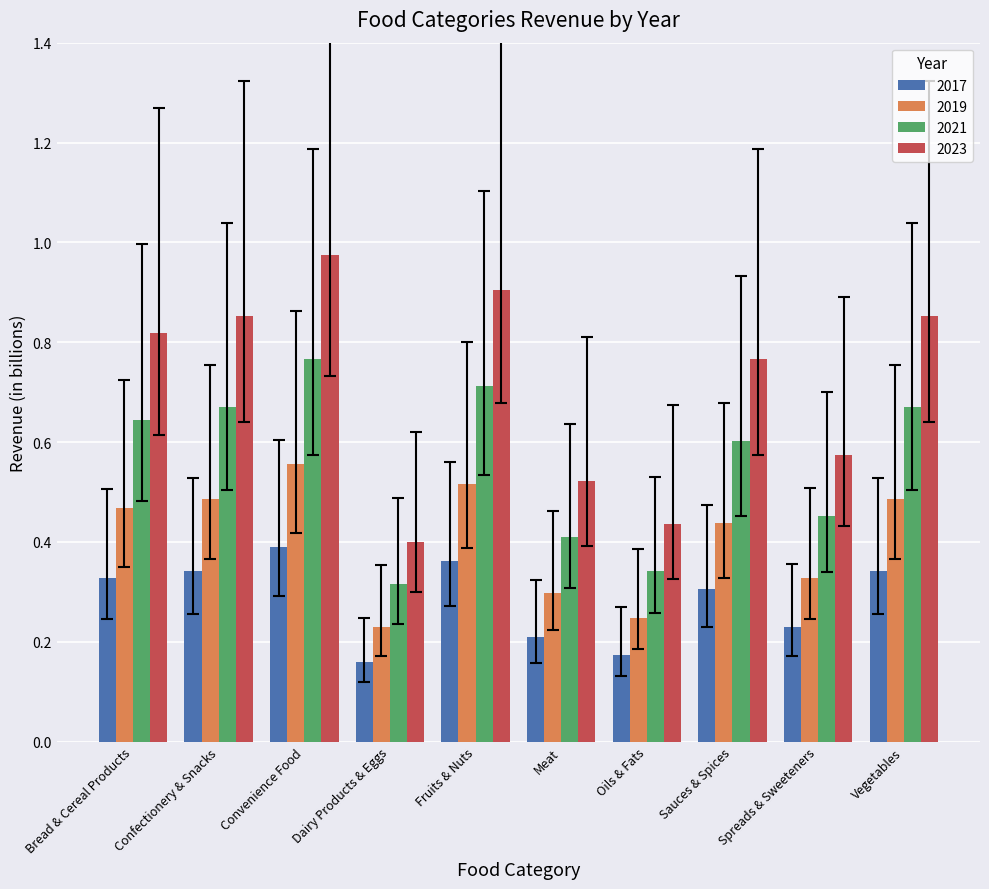

Which series has the largest total across all categories?

2023